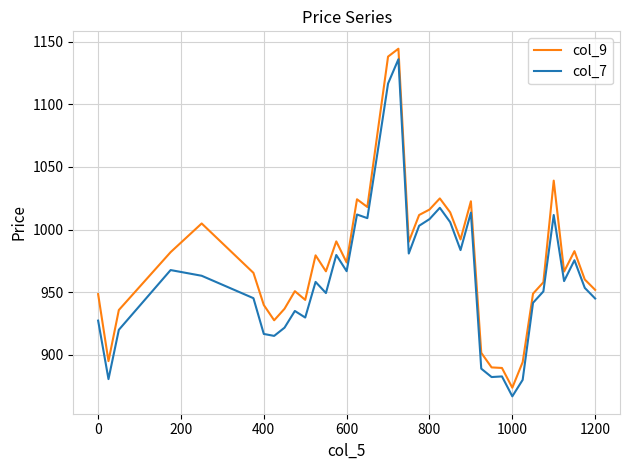

Which series has the largest range (max minus min)?

col_9